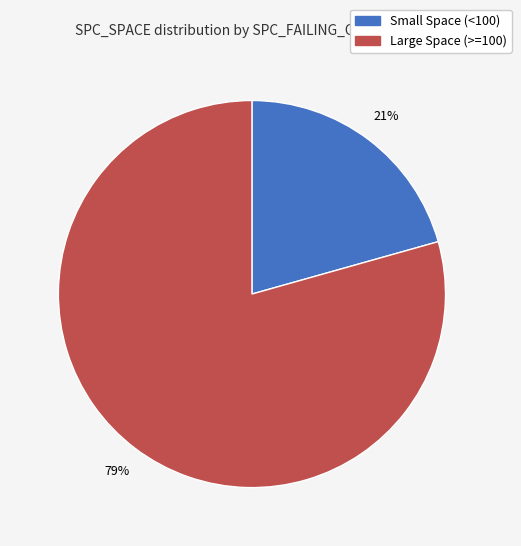

What percentage is the Large Space (>=100) slice, to the nearest percent?

79%